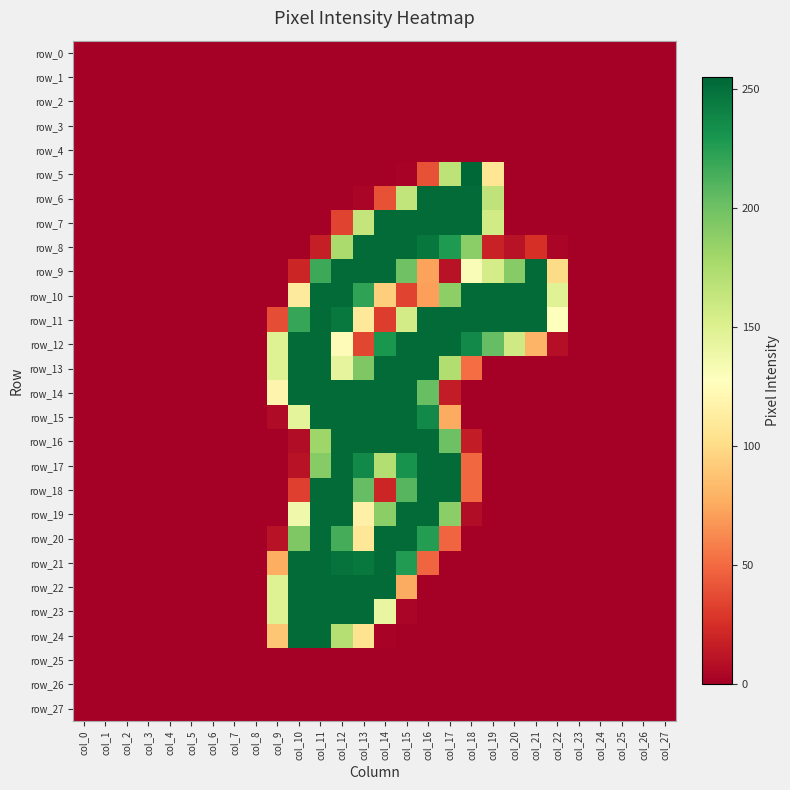

Which category has the lowest value across all series?

col_0